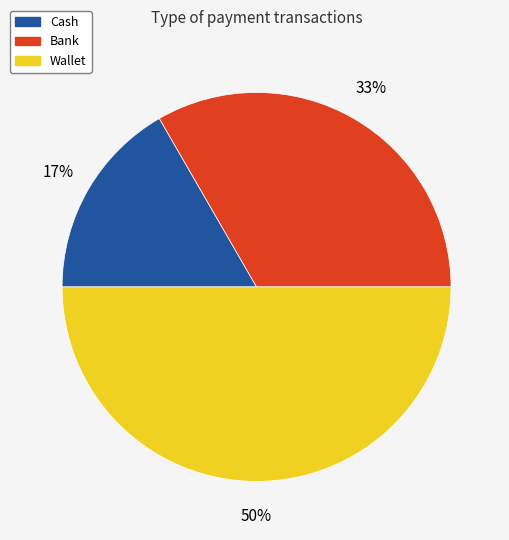

Which slice is the largest?

Wallet